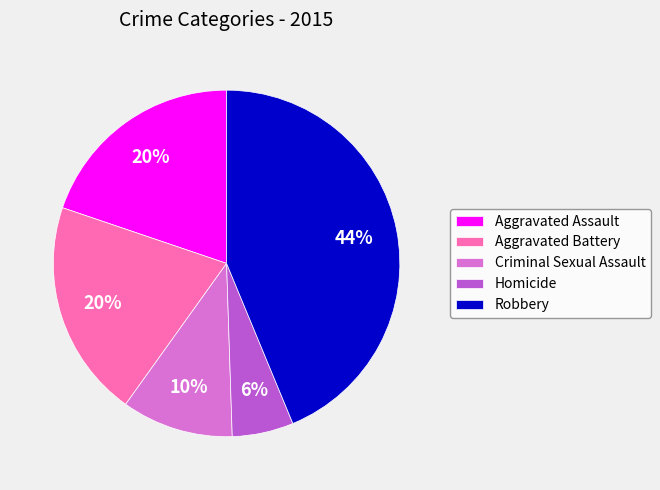

Is there a majority slice in this chart?

No